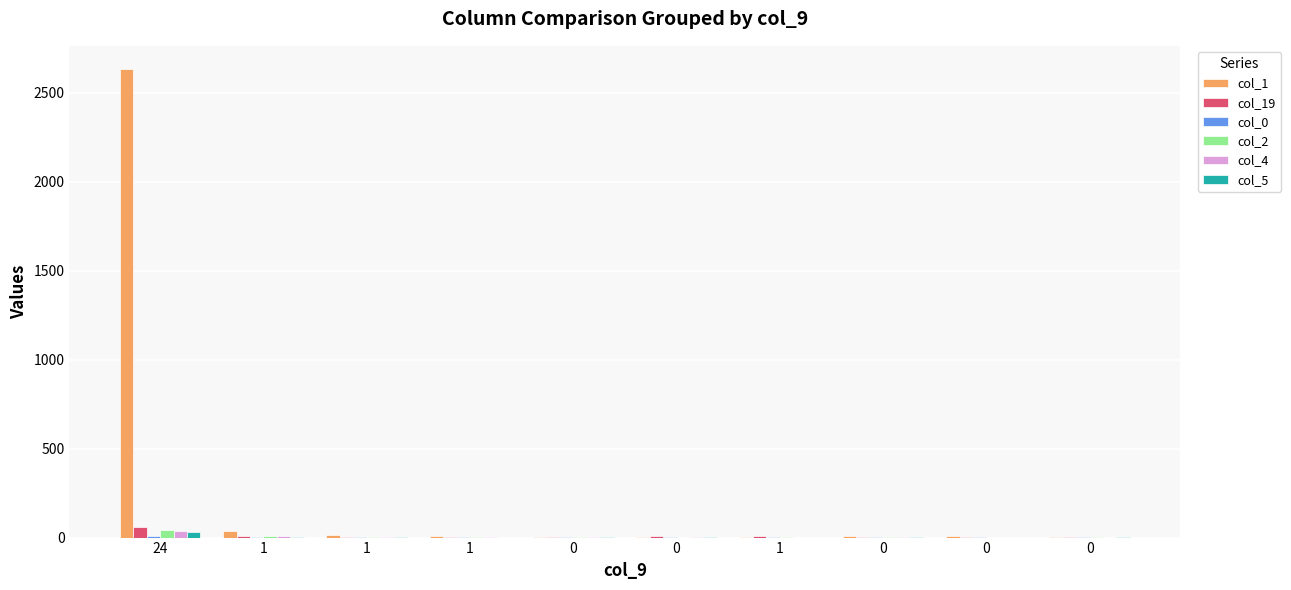

Does the chart contain stacked bars?

No